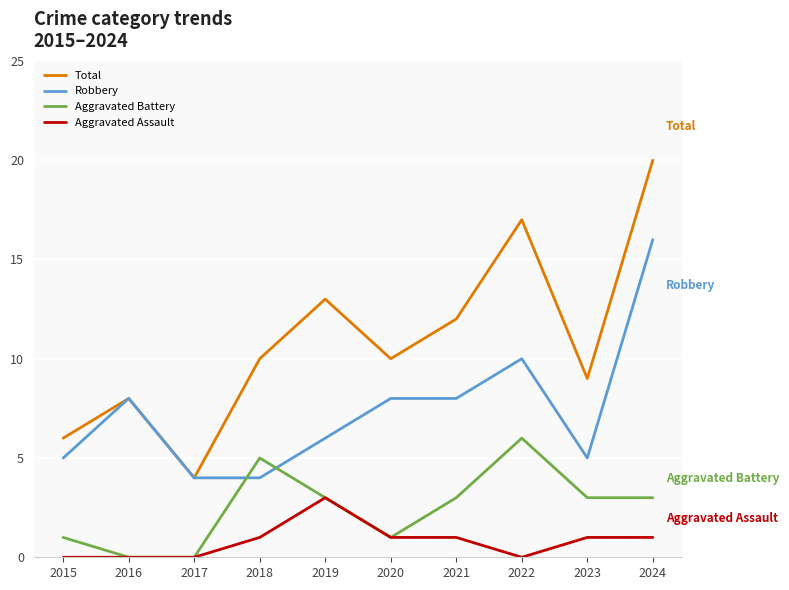

Which series has the widest spread of values?

Total